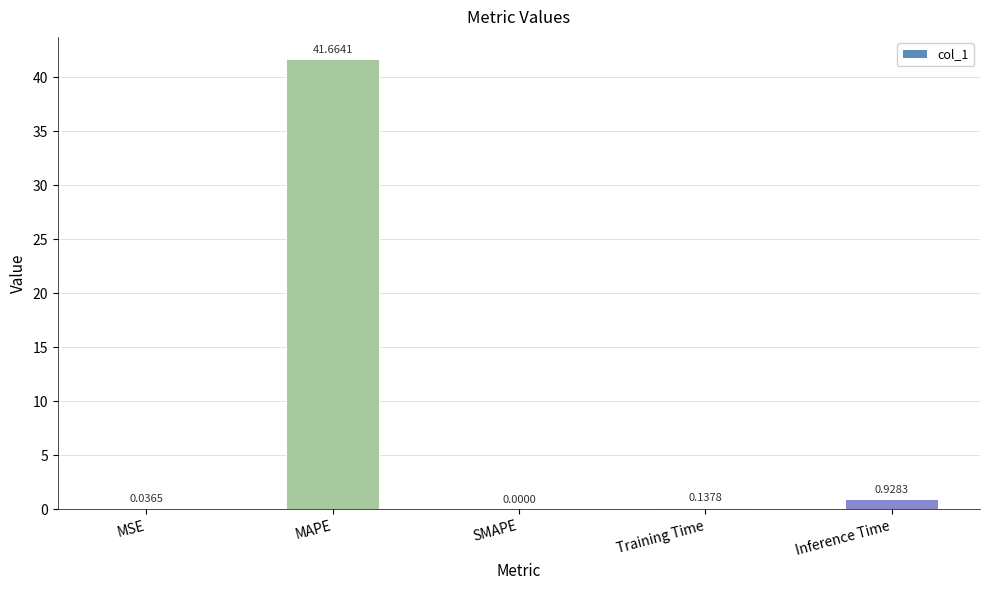

Are the bars horizontal?

No